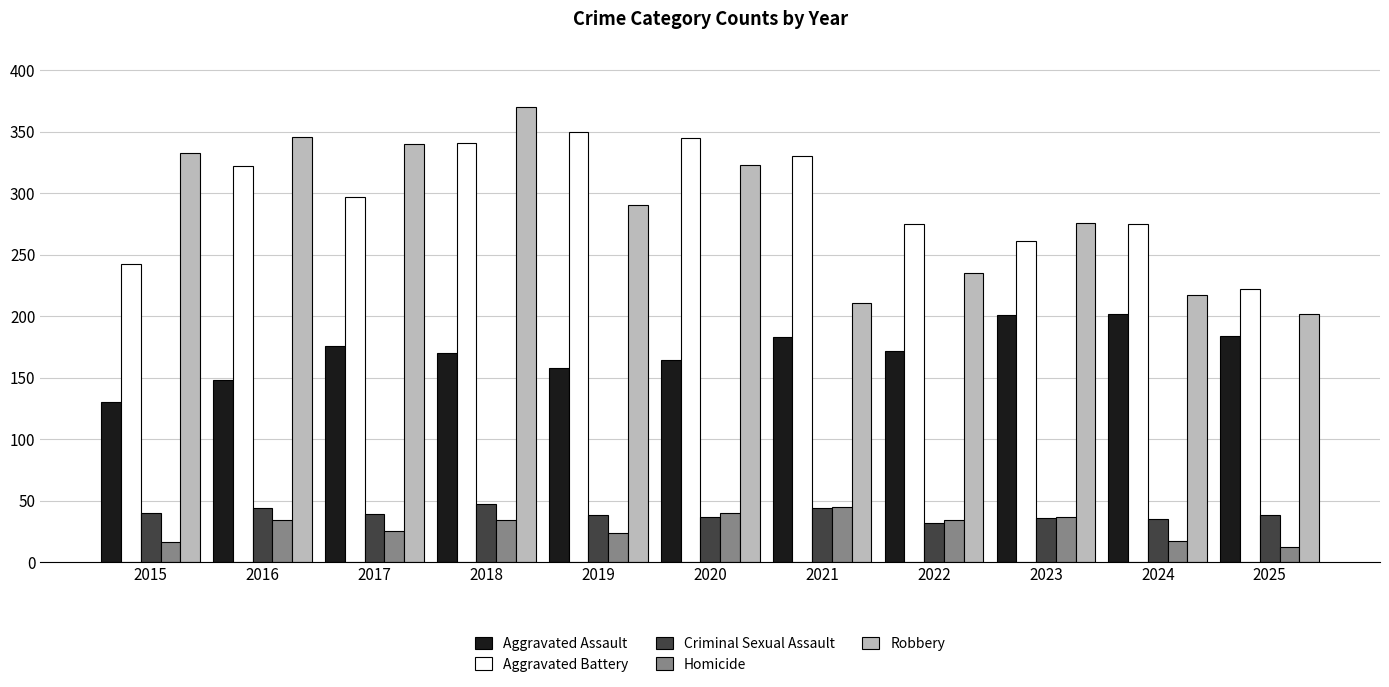

What is the difference between the Criminal Sexual Assault values at 2021 and 2023?

8